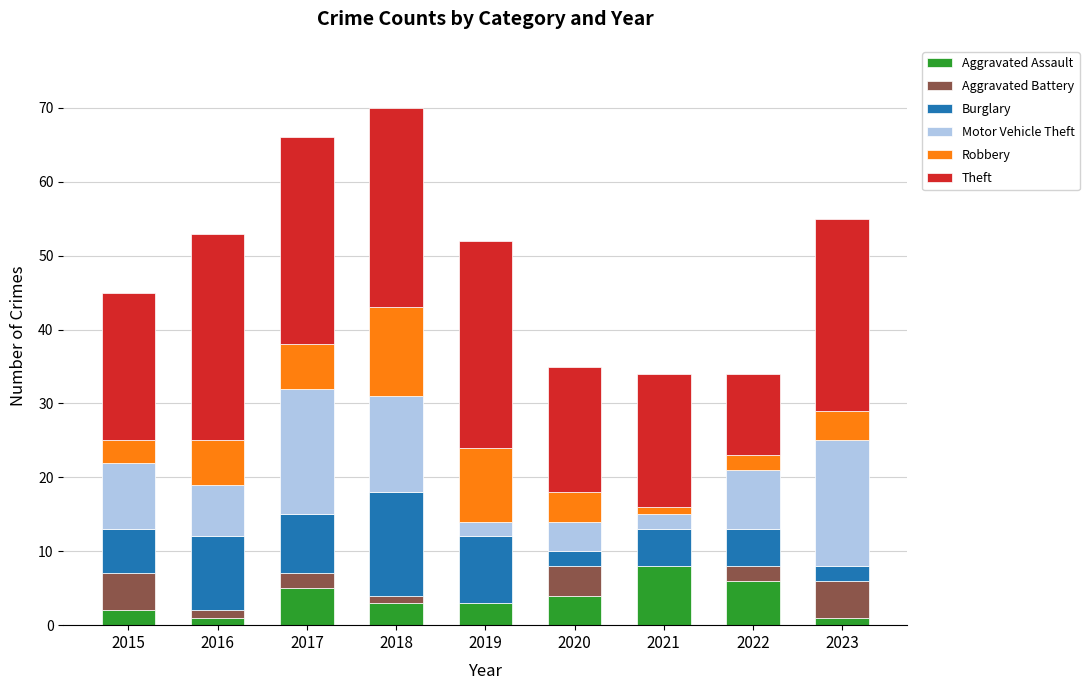

Which category has the highest value in the Aggravated Assault series?

2021